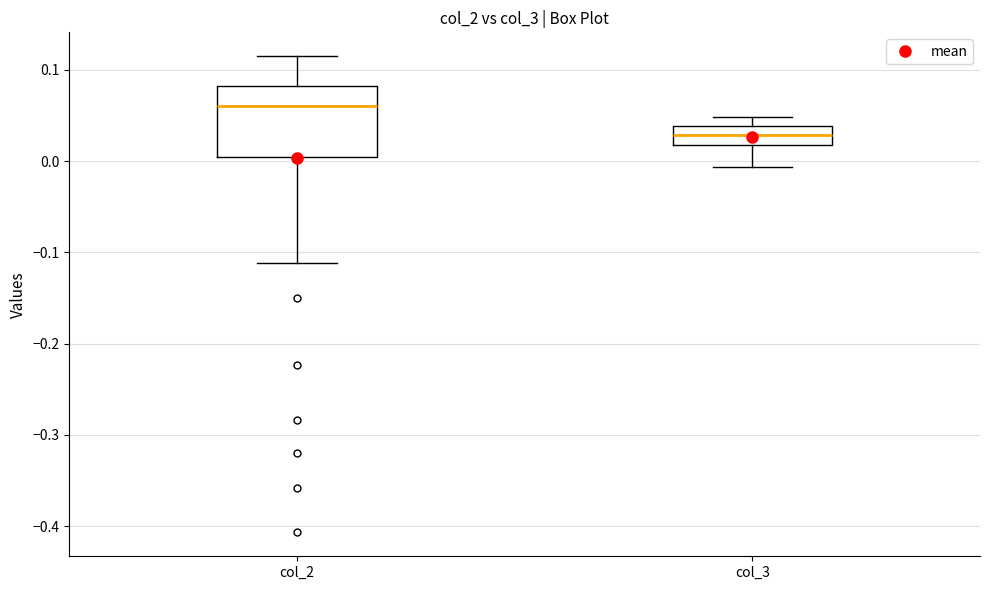

Comparing the boxes themselves (not the whiskers), which one is the tallest?

col_2